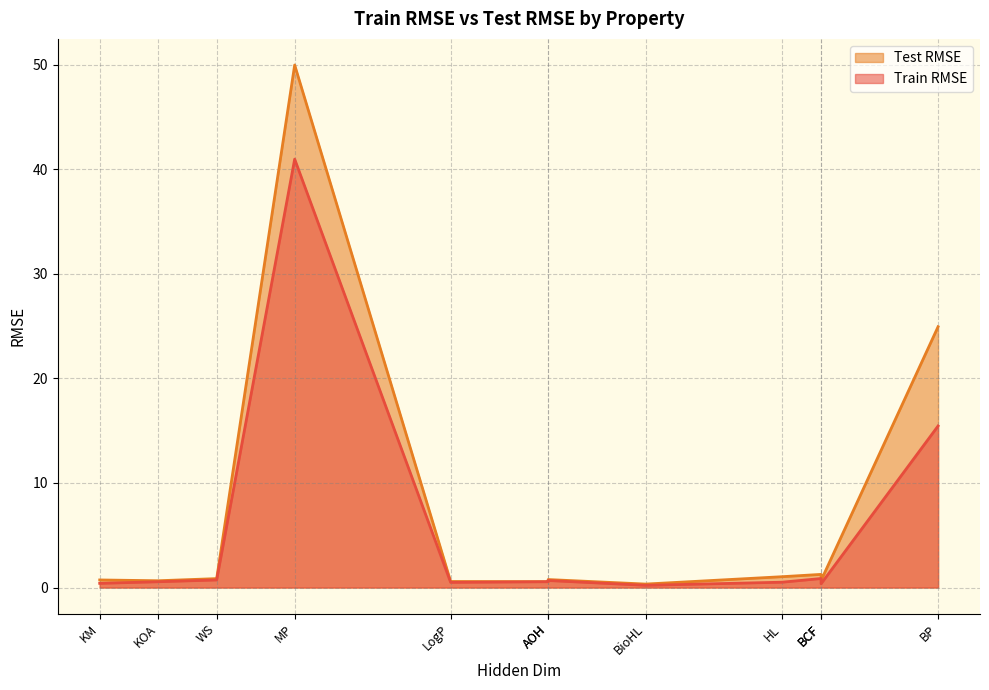

True or false: Train RMSE and Test RMSE intersect in this chart.

False